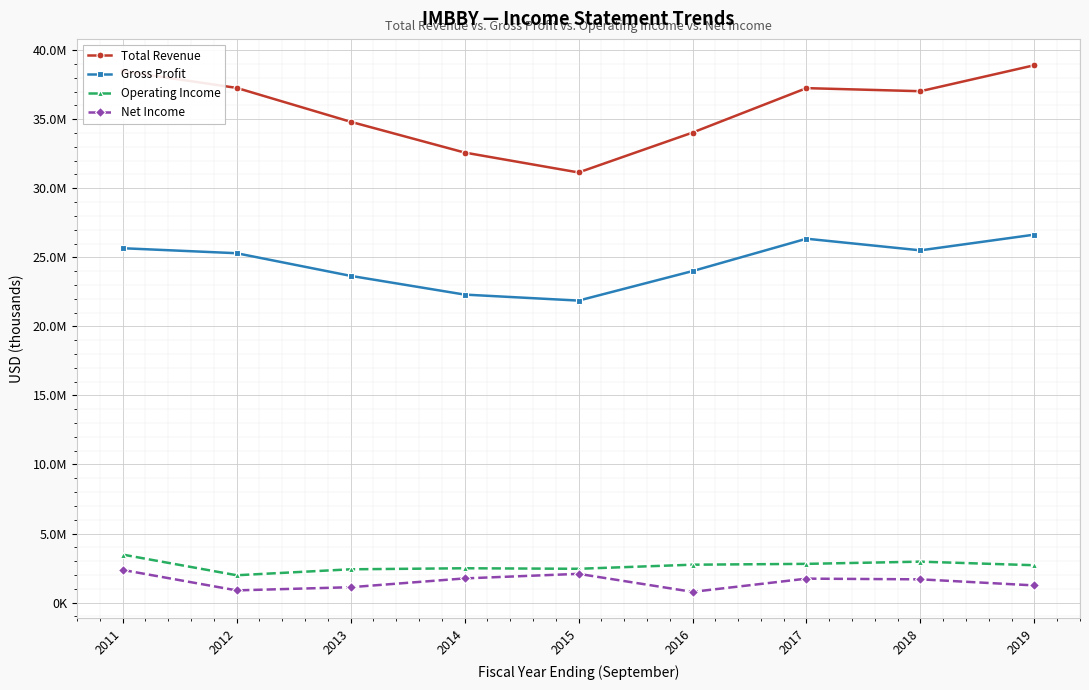

Is this an area chart (filled region under the line)?

No